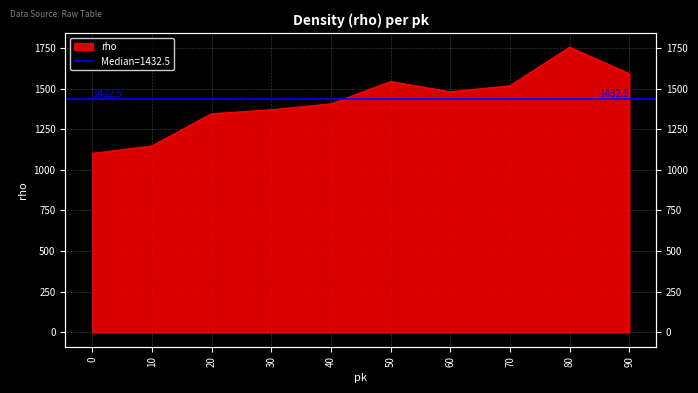

Does the chart display data point markers on the line(s)?

No